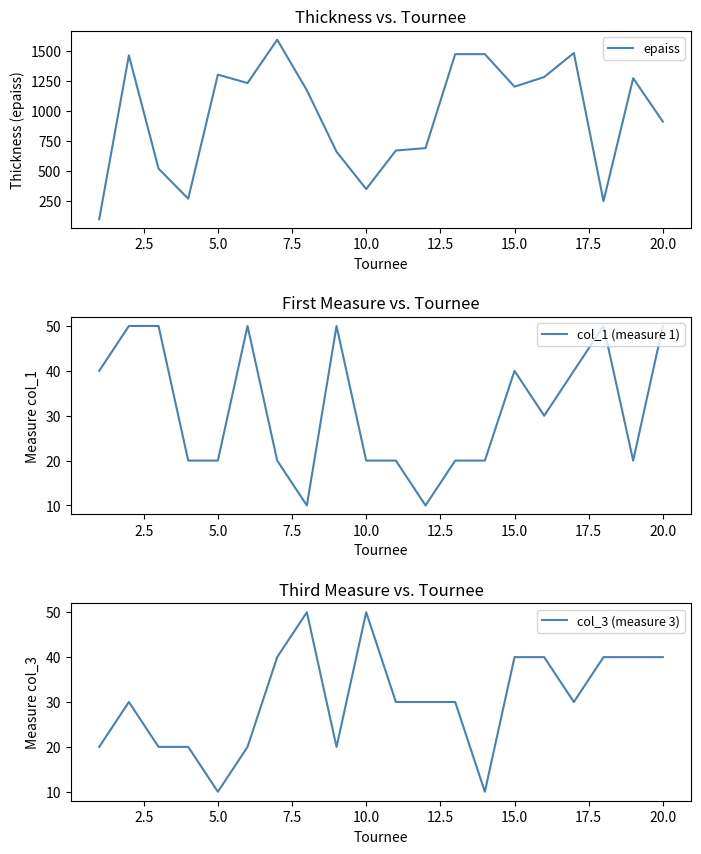

The value of col_1 (measure 1) at 10.0 is 20. True or false?

True